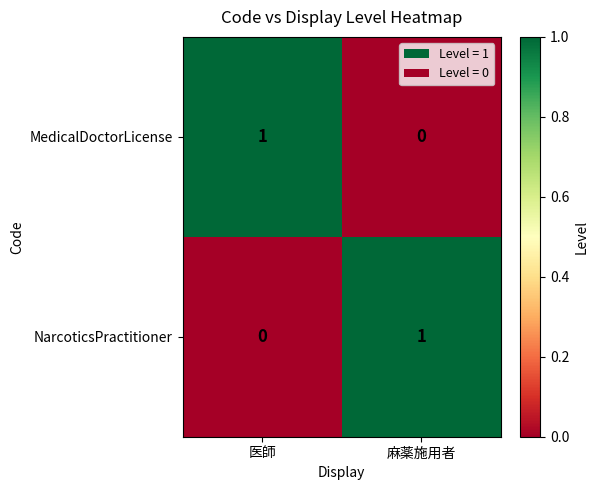

At 医師, list the series in order from largest to smallest.

MedicalDoctorLicense, NarcoticsPractitioner